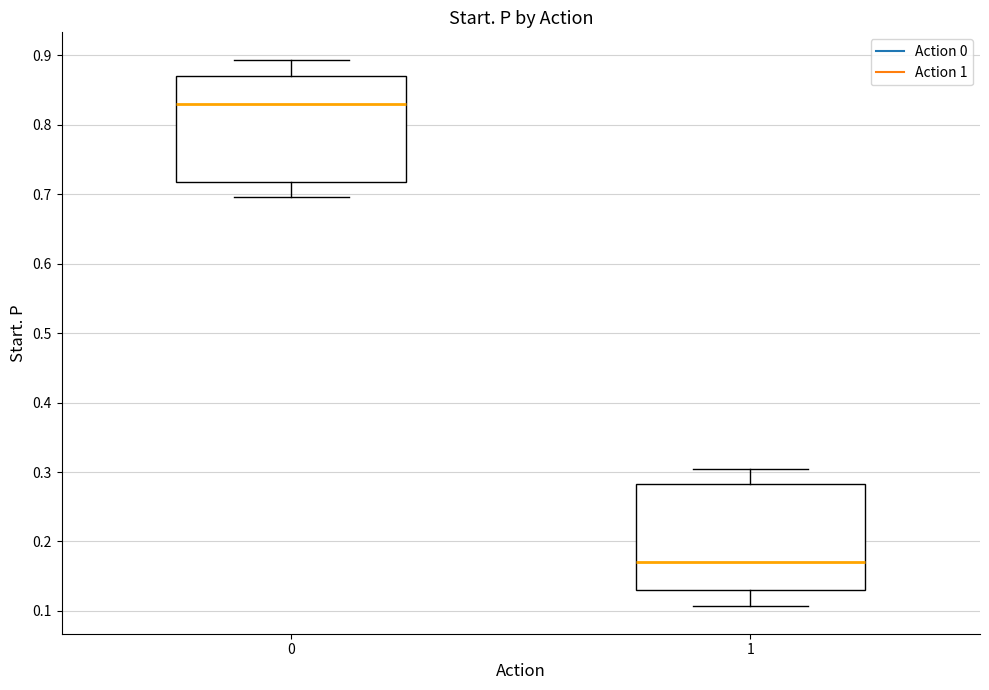

Which box's median line is the highest?

0